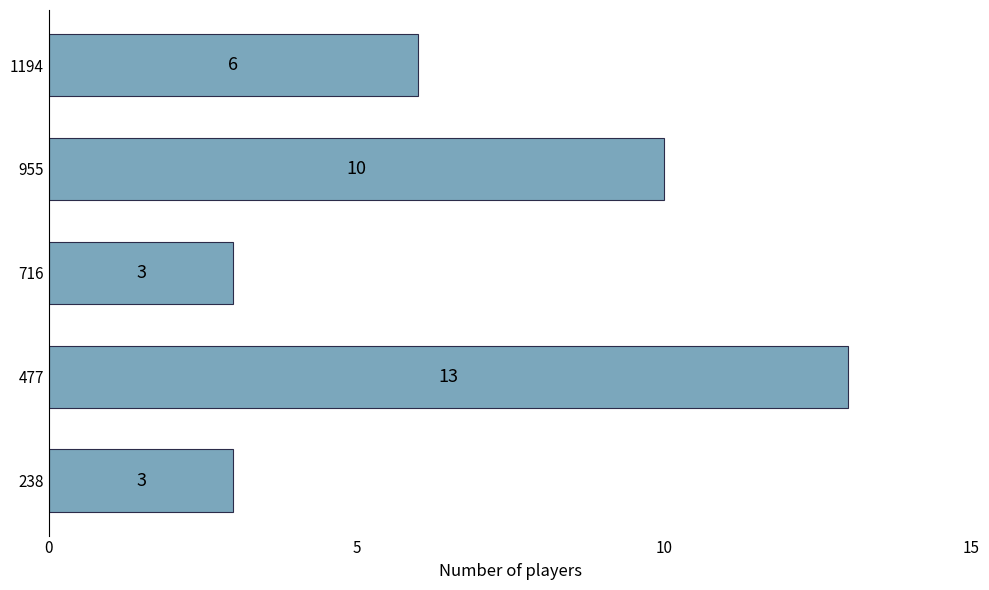

What value does the data have at 1194?

6